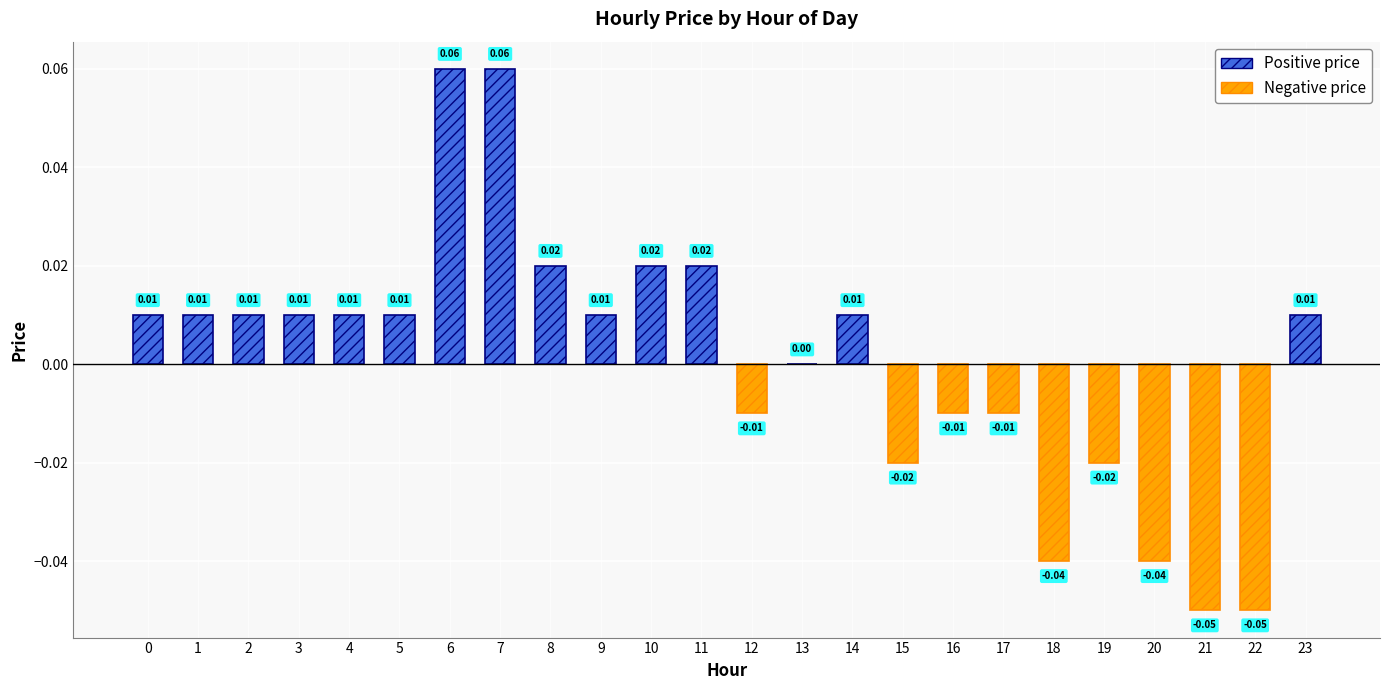

True or false: the data shows 0.0 at 3.

True